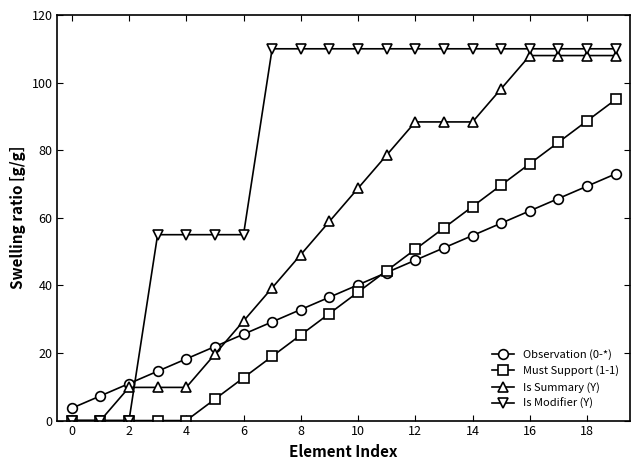

What is the value of the Must Support (1-1) point at the 16th from the left?

69.7